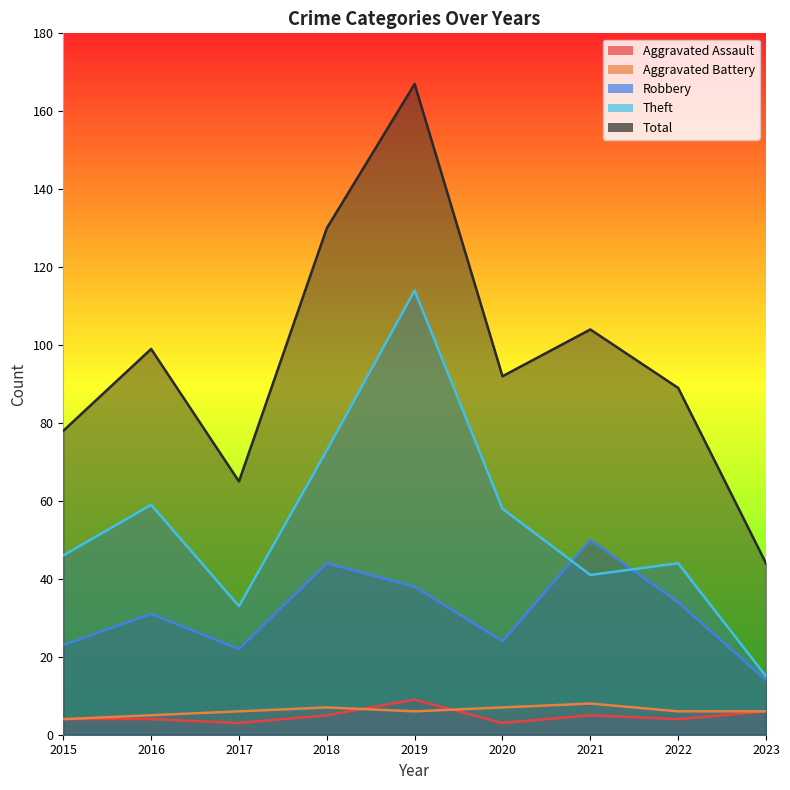

At which category does Aggravated Assault reach its first local valley?

2017